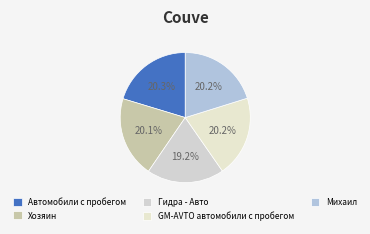

Is it true that GM-AVTO автомобили с пробегом is 25% of the pie?

False